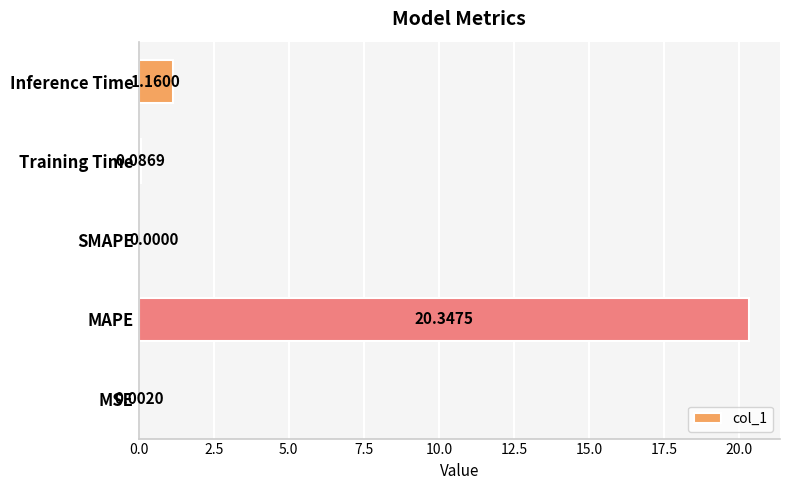

What is the change in value from MSE to MAPE?

+20.3